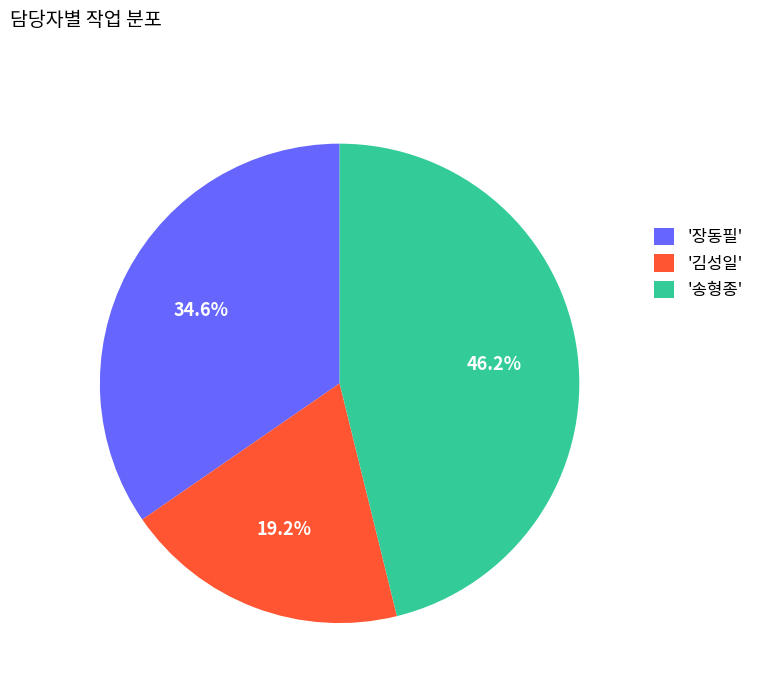

Rank the categories by value from highest to lowest.

'송형종', '장동필', '김성일'